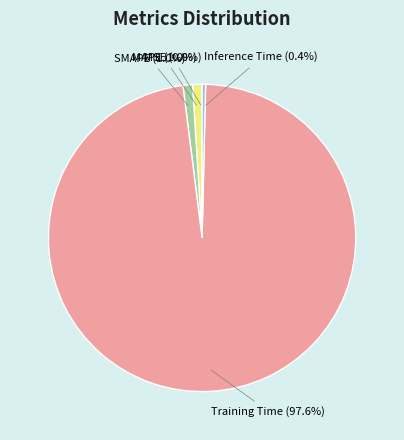

Which category has the biggest portion of the pie?

Training Time